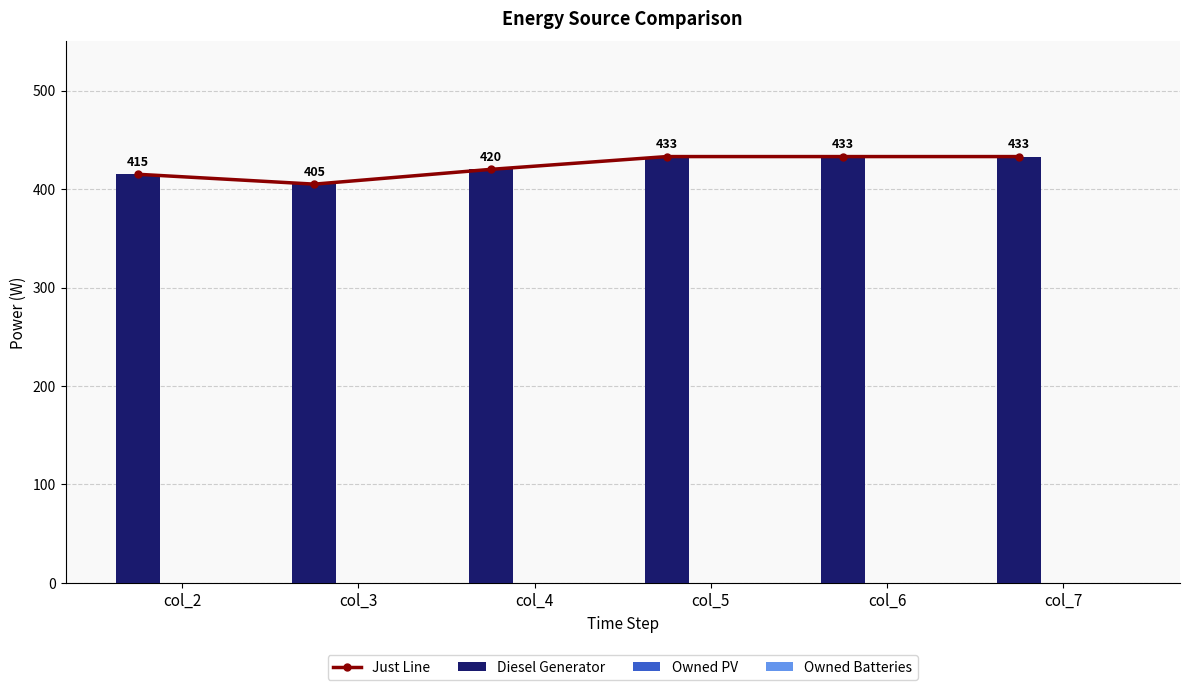

The value of Owned PV at col_3 is 0. True or false?

True